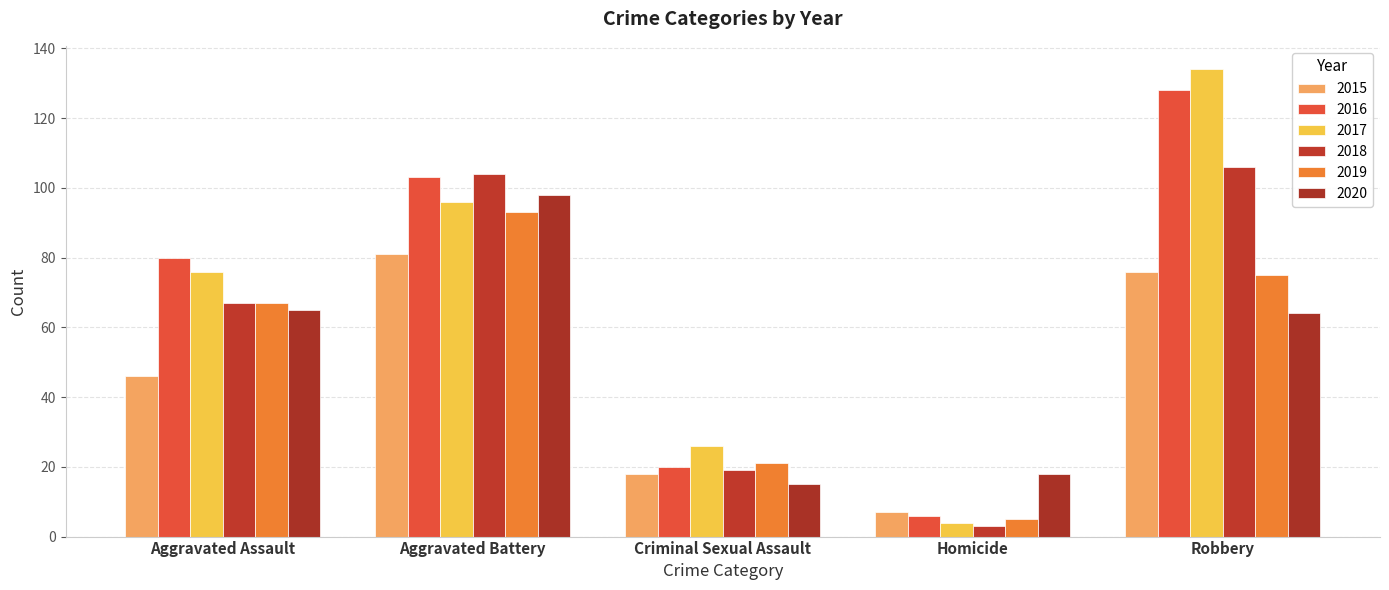

At which label does 2016 reach its peak?

Robbery